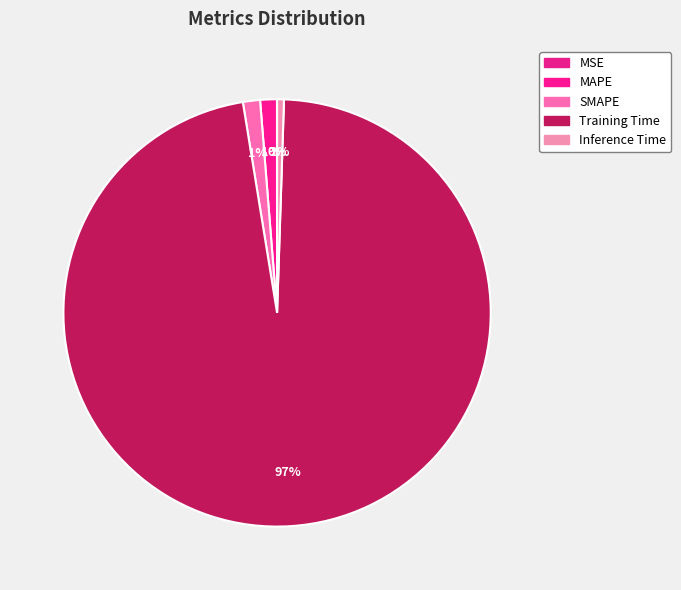

To the nearest percent, what percentage of the pie is SMAPE?

1%